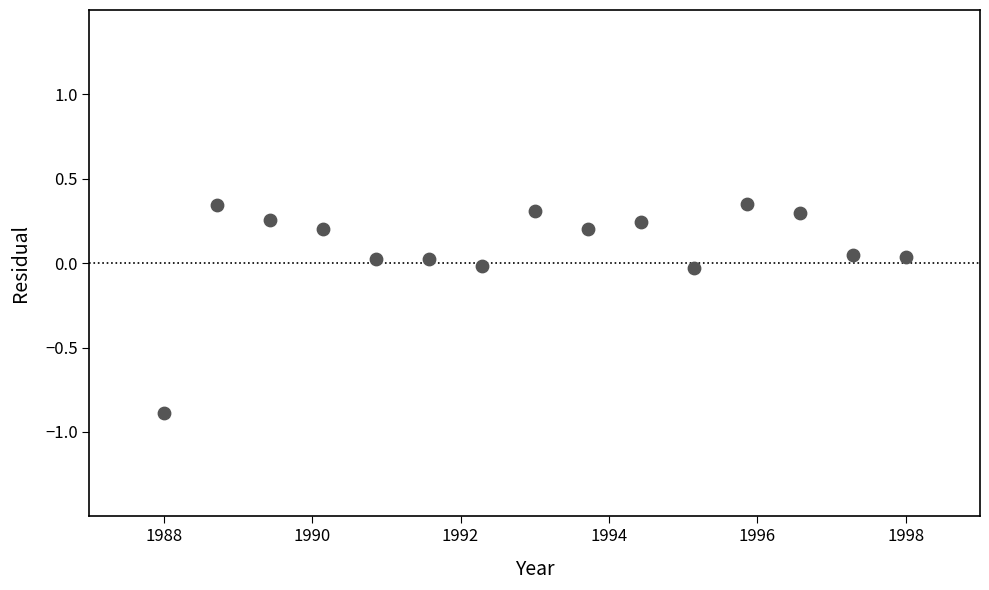

What is the range of X values (max minus min)?

10.0